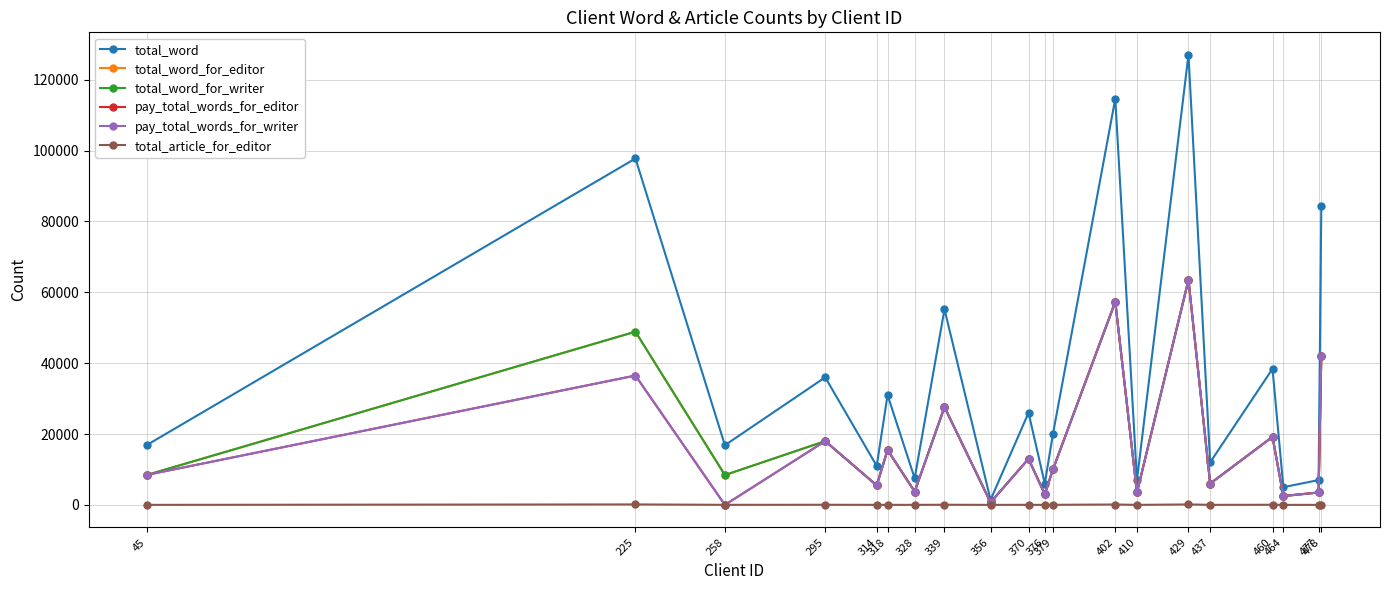

Does the chart have visible grid lines?

Yes